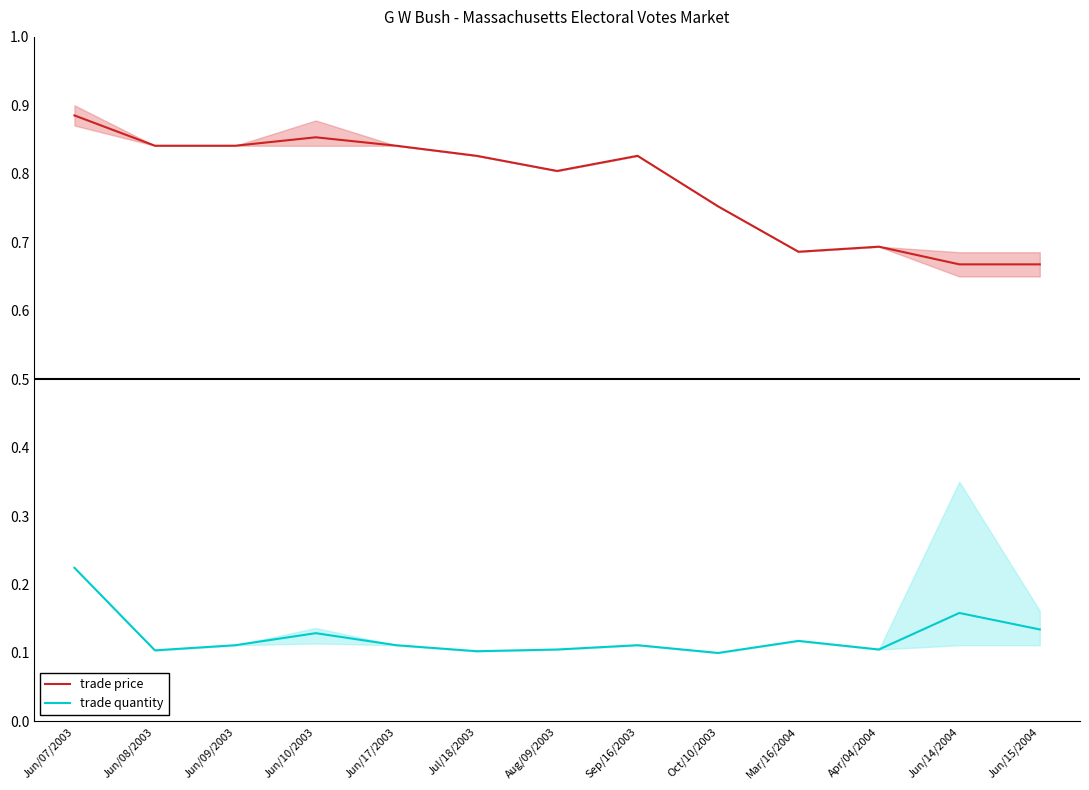

How many interior local peaks does the trade quantity series have?

4